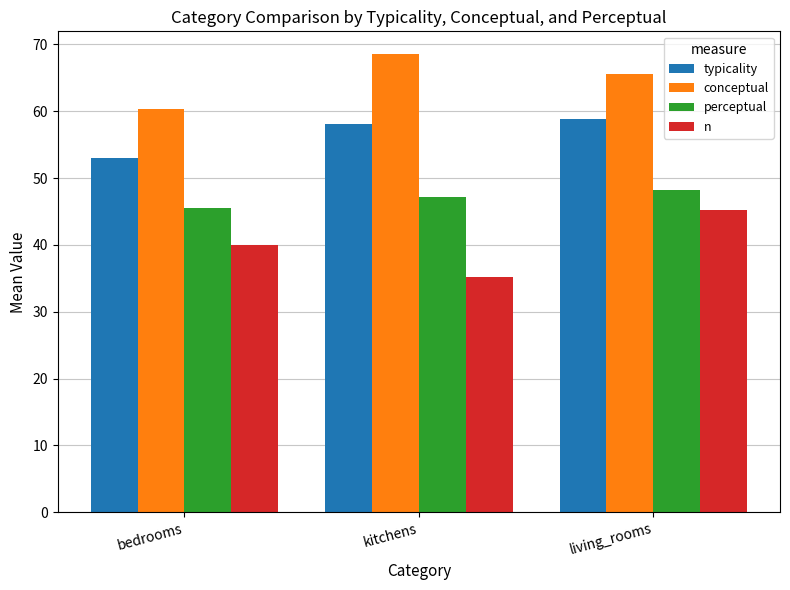

What is the label of the 2nd bar from the right?

kitchens